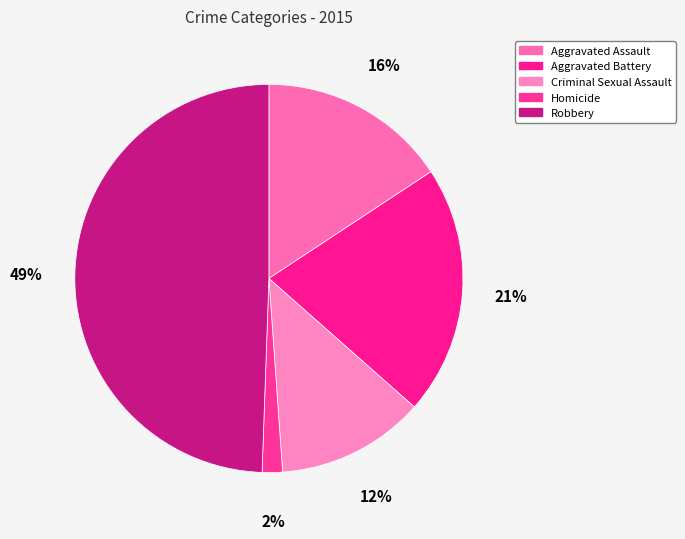

Does Aggravated Battery account for over 50% of the chart?

No